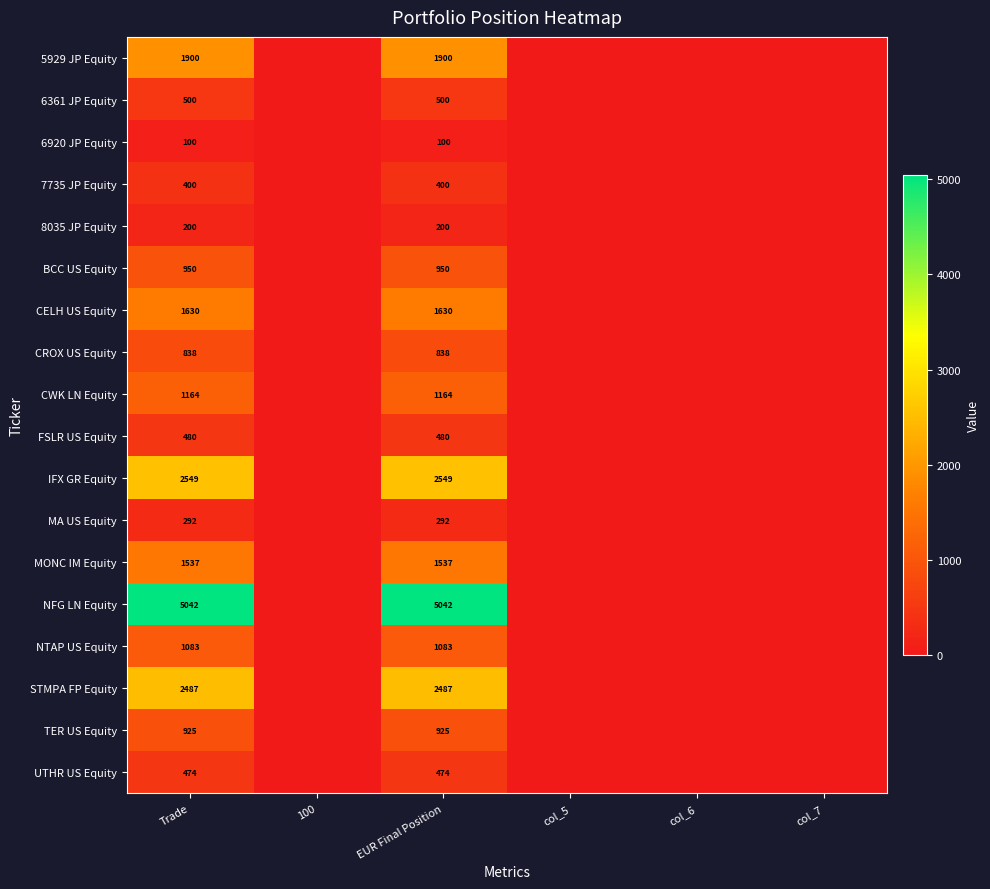

At EUR Final Position, list the series in order from largest to smallest.

NFG LN Equity, IFX GR Equity, STMPA FP Equity, 5929 JP Equity, CELH US Equity, MONC IM Equity, CWK LN Equity, NTAP US Equity, BCC US Equity, TER US Equity, CROX US Equity, 6361 JP Equity, FSLR US Equity, UTHR US Equity, 7735 JP Equity, MA US Equity, 8035 JP Equity, 6920 JP Equity